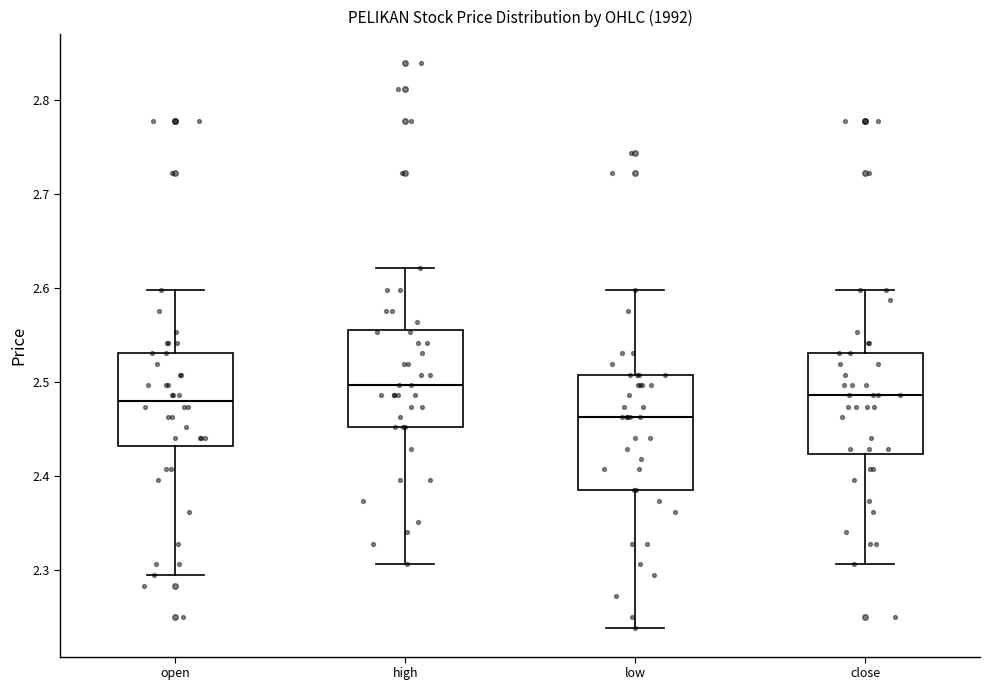

Where is the lower edge of the box for high on the y-axis? The values are not printed on the chart, so give them approximately, as read against the axis.

2.45